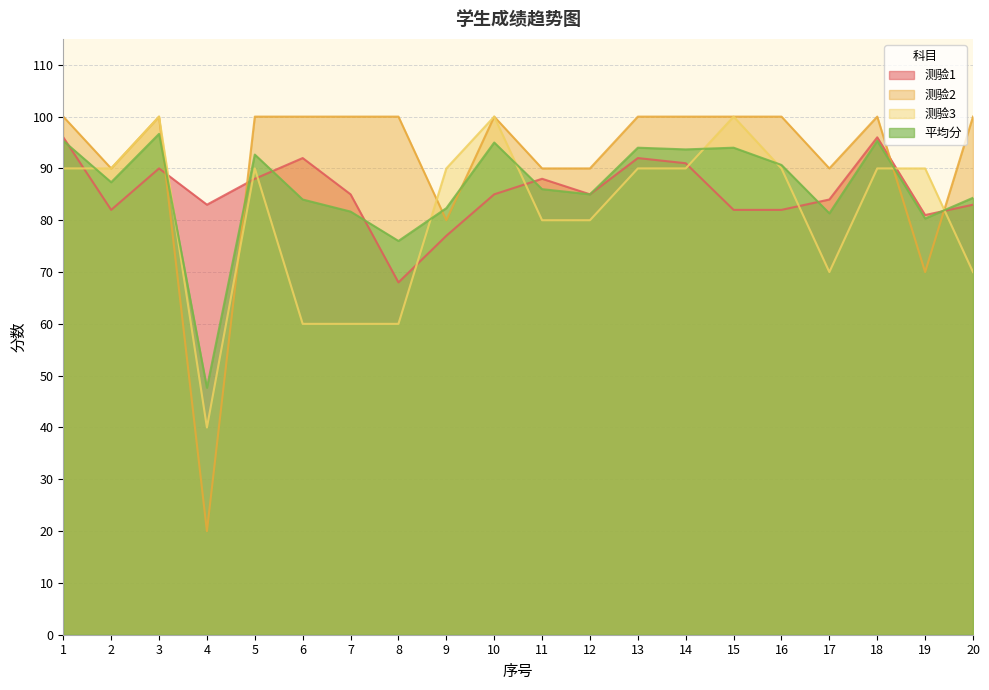

Which series has the largest range (max minus min)?

测验2